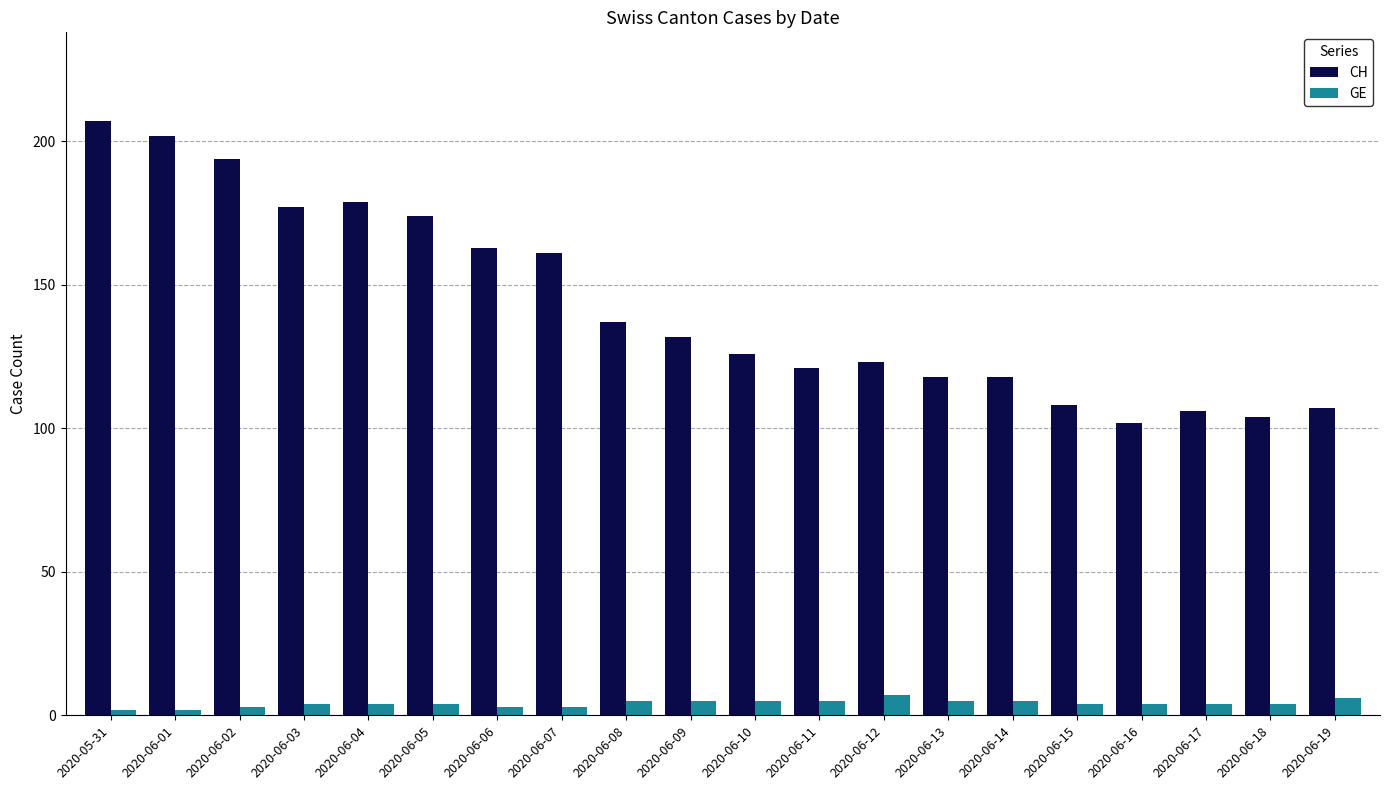

At which label is CH closest to 154?

2020-06-07